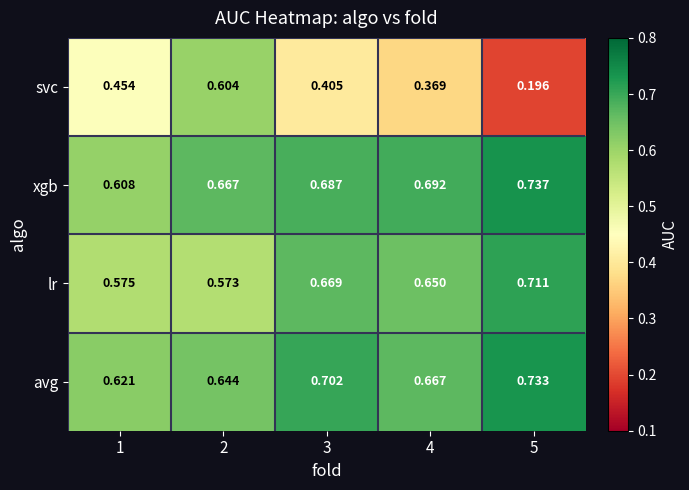

Which series has the largest total across all categories?

xgb